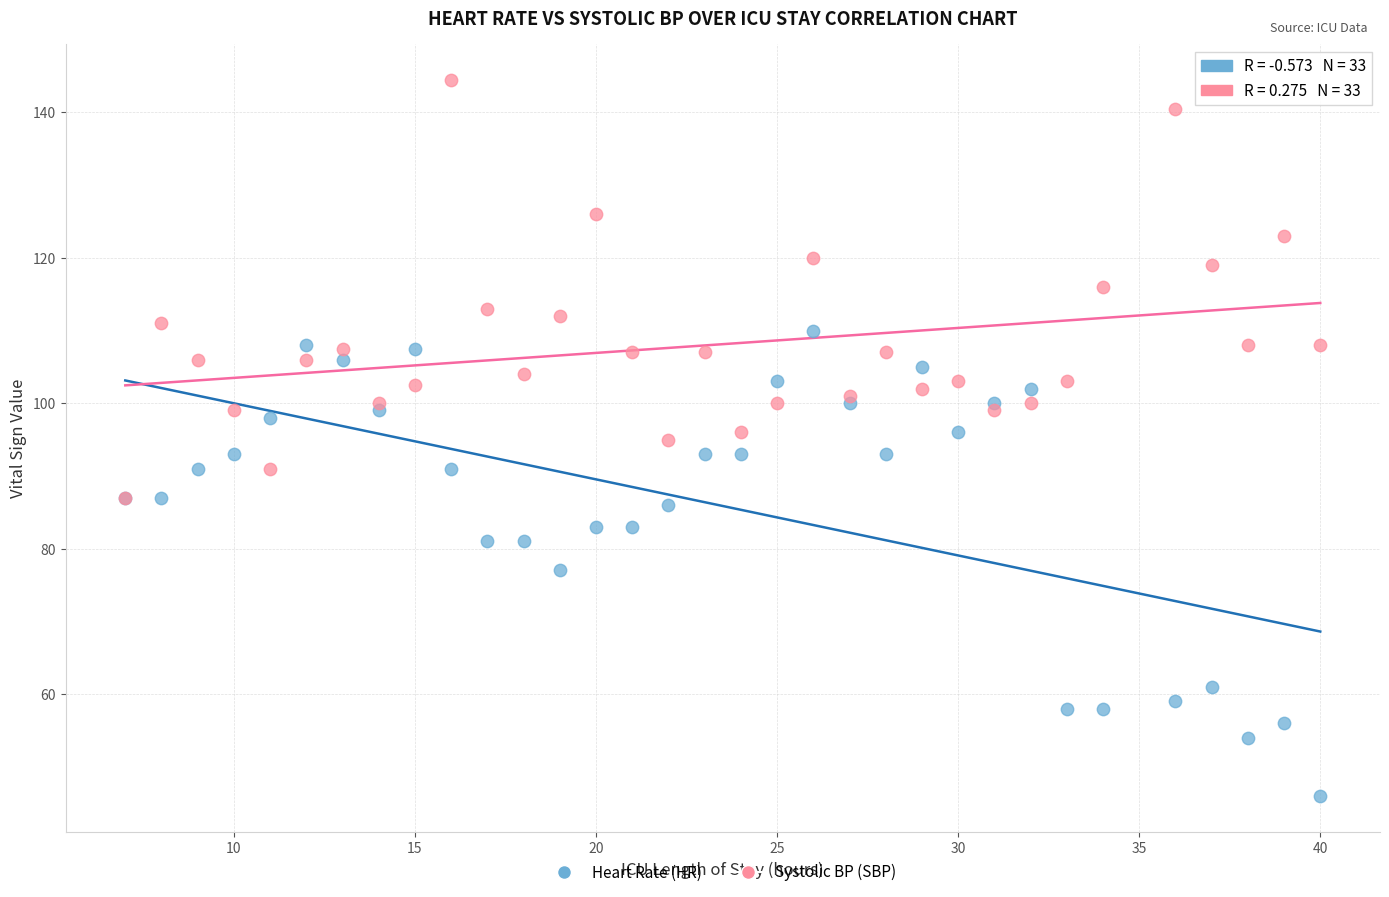

What are all the series names shown in the legend?

Heart Rate (HR), Systolic BP (SBP)